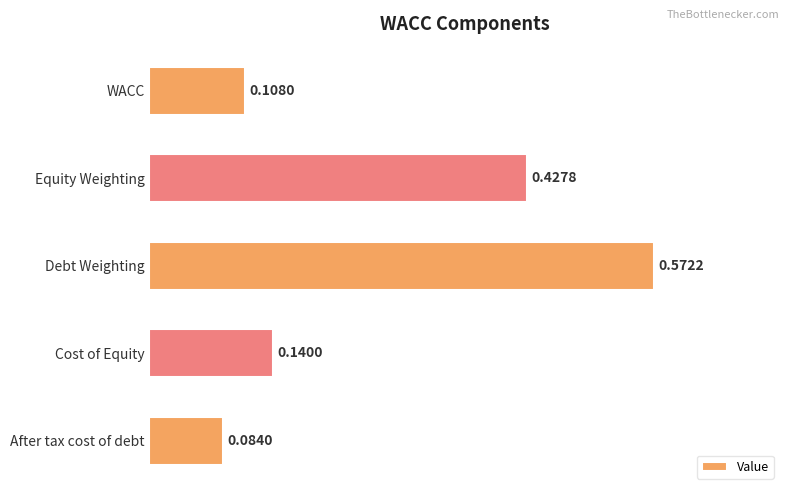

What is the sum of all values?

1.3